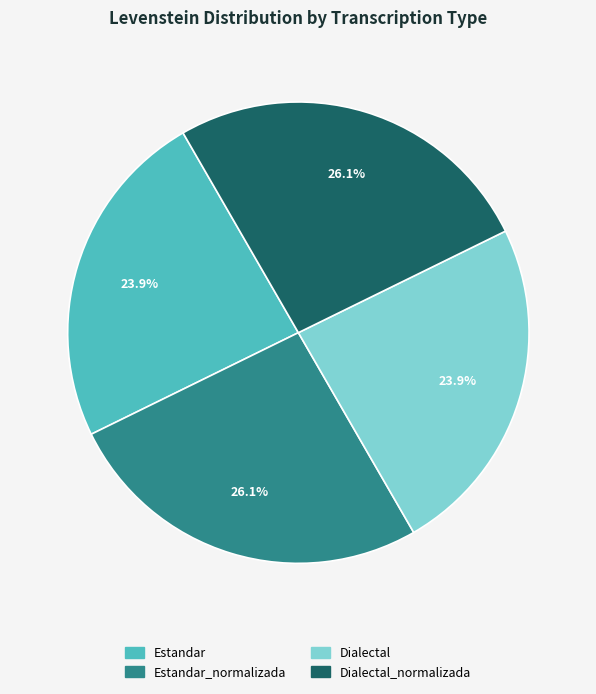

Is there a majority slice in this chart?

No